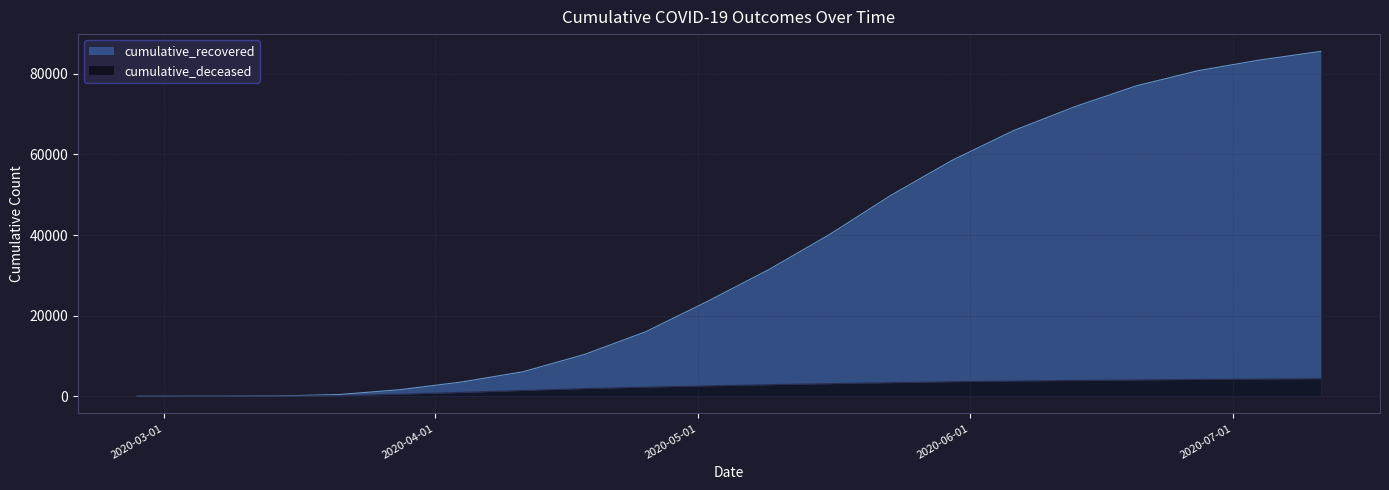

How many data points does each series have?

20